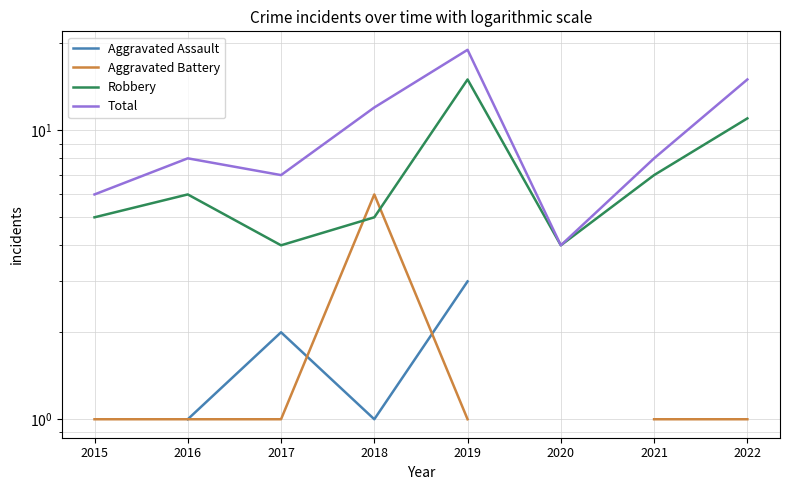

Which series ends up on top after the final intersection of Aggravated Battery and Aggravated Assault?

Aggravated Assault